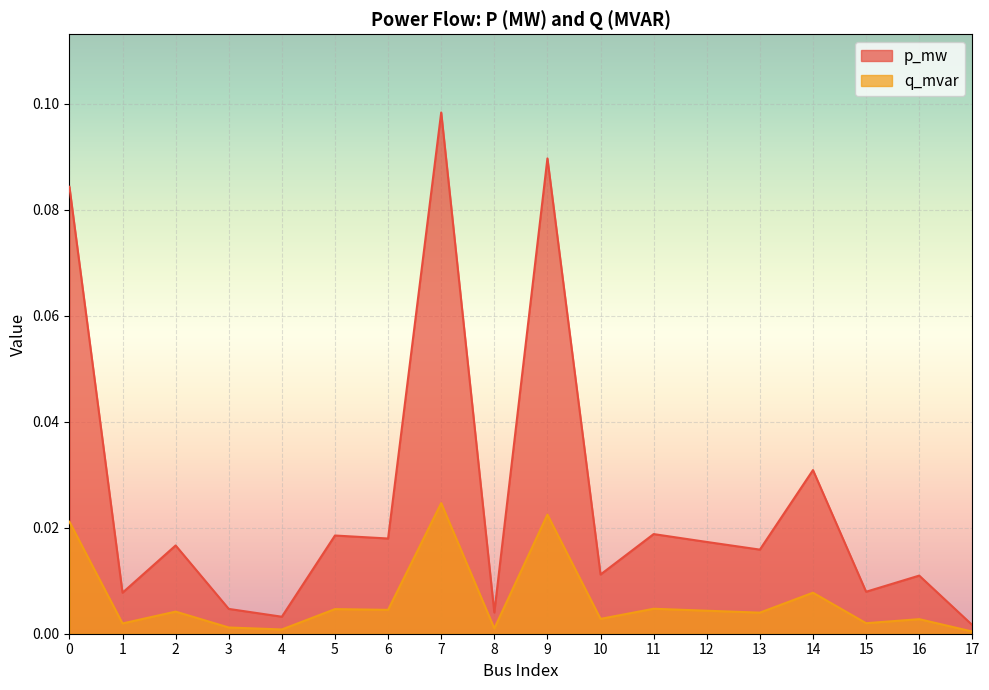

Where is p_mw nearest to the value 0?

17